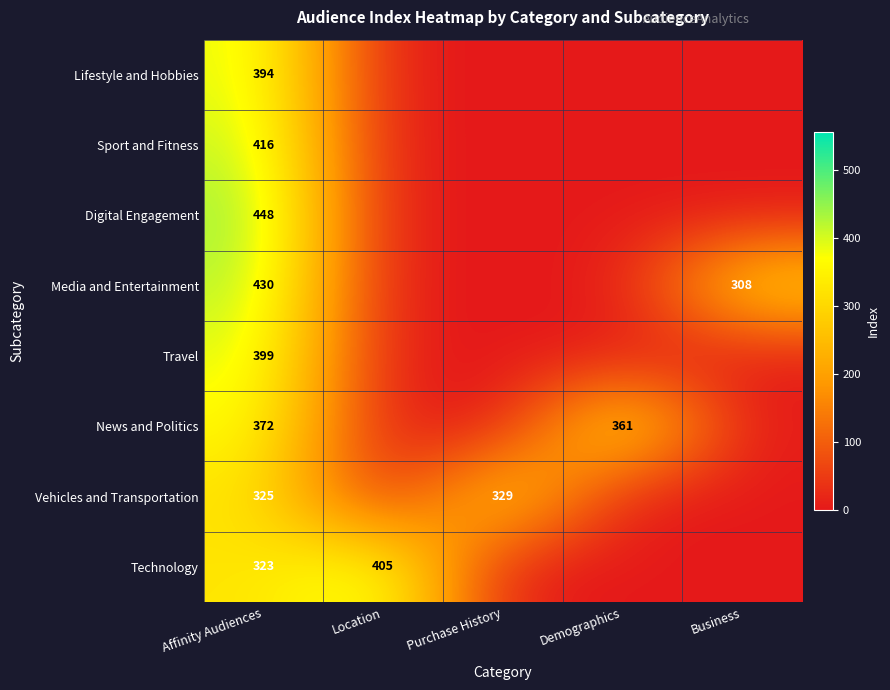

At Affinity Audiences, list the series in order from smallest to largest.

Technology, Vehicles and Transportation, News and Politics, Lifestyle and Hobbies, Travel, Sport and Fitness, Media and Entertainment, Digital Engagement